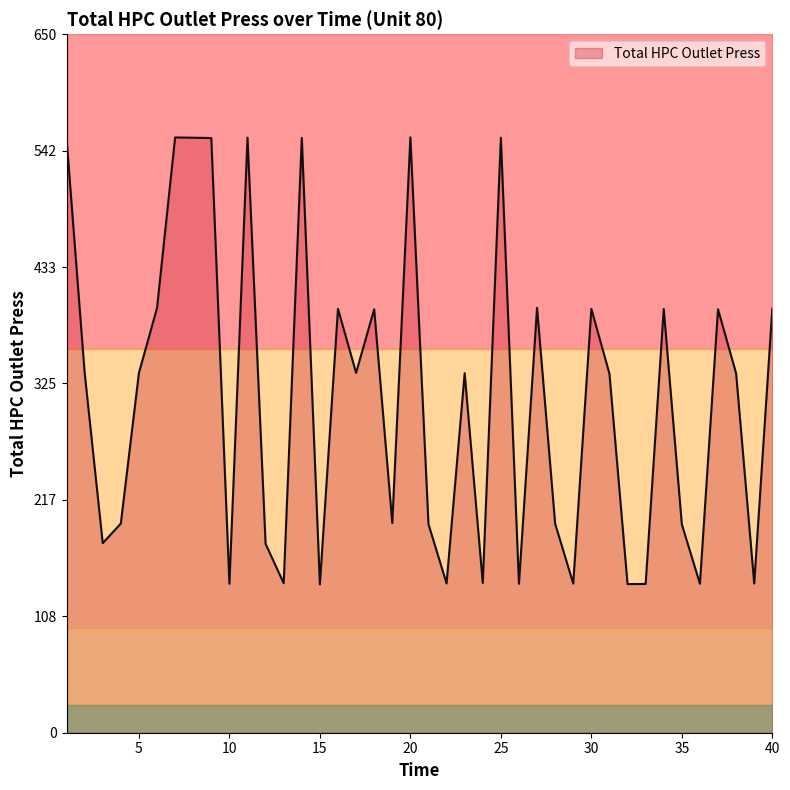

List the labels in order of value, smallest first.

15, 32, 33, 10, 26, 36, 29, 39, 22, 13, 24, 12, 3, 35, 21, 28, 4, 19, 31, 38, 23, 5, 17, 2, 18, 37, 34, 16, 30, 40, 6, 27, 1, 9, 14, 8, 25, 11, 7, 20